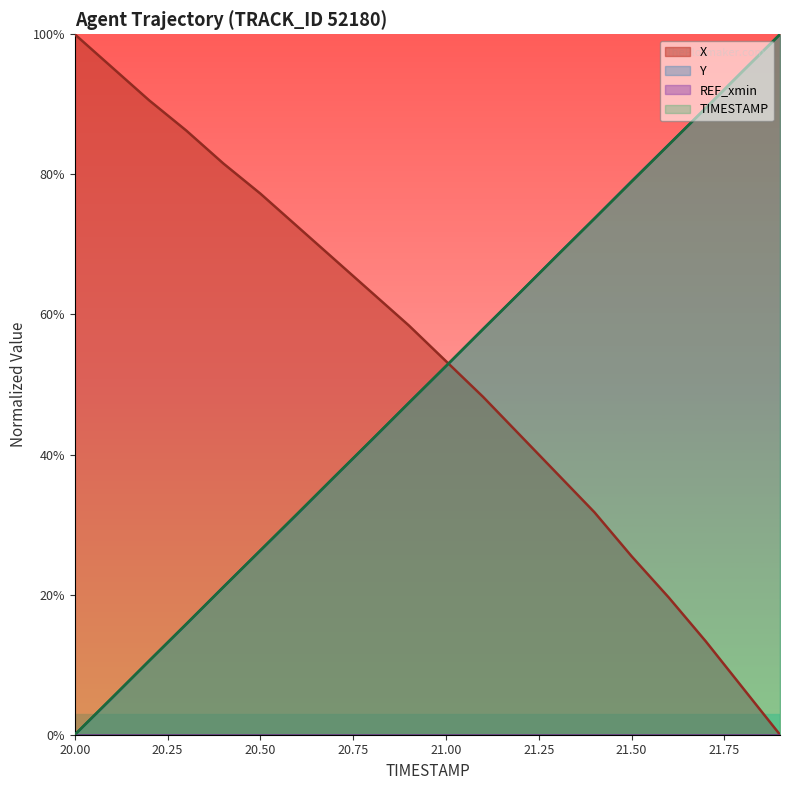

After their last crossing, which series has the higher values: X or TIMESTAMP?

TIMESTAMP